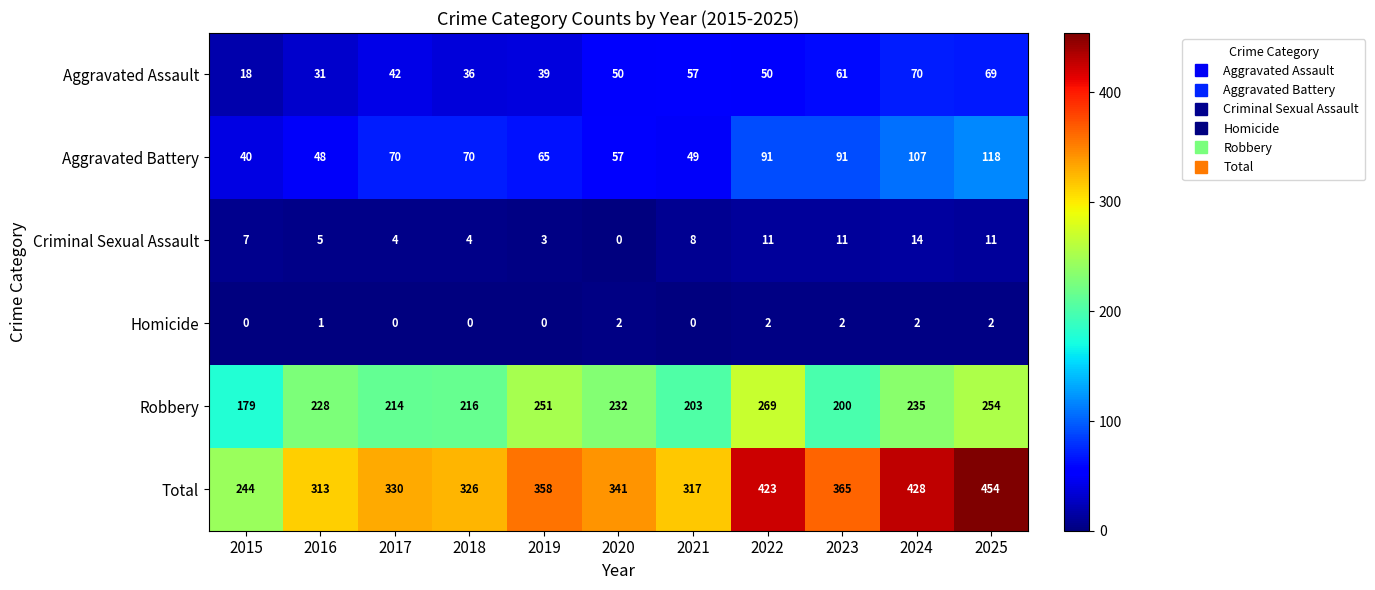

At which label does Total first exceed 341?

2019